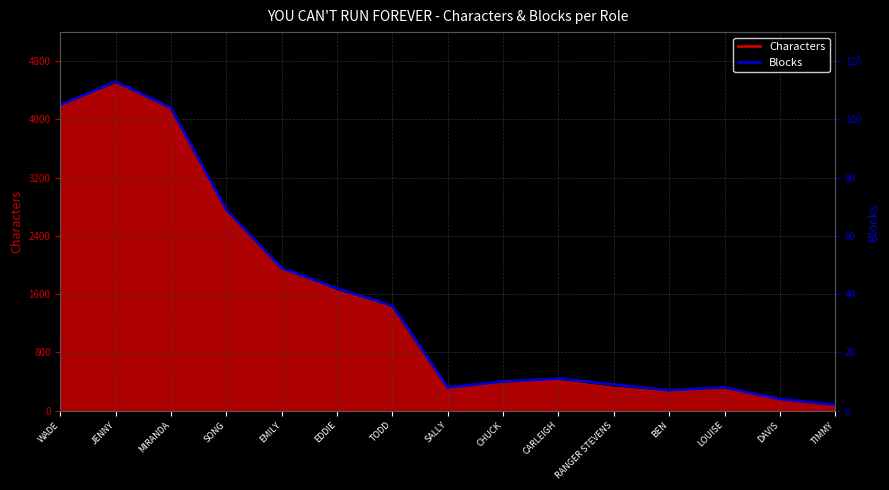

Does the chart have visible grid lines?

Yes